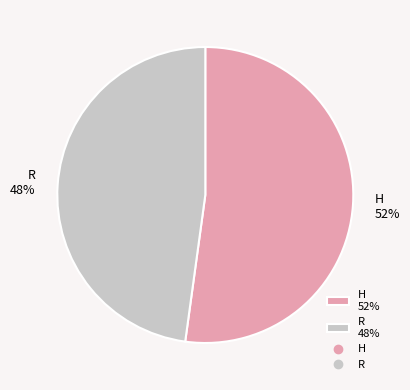

What percentage is the H slice, to the nearest percent?

52%